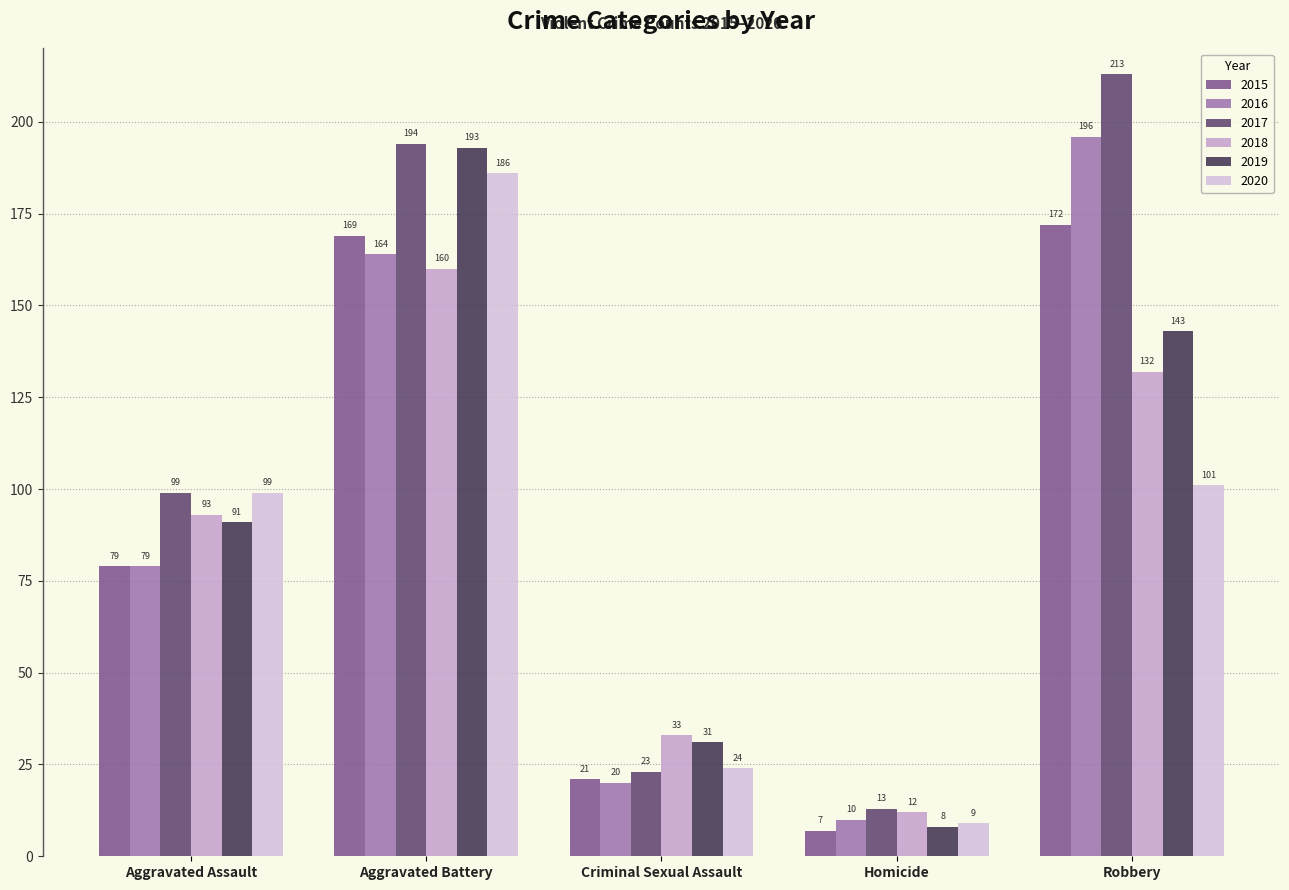

How many groups of bars are there?

5